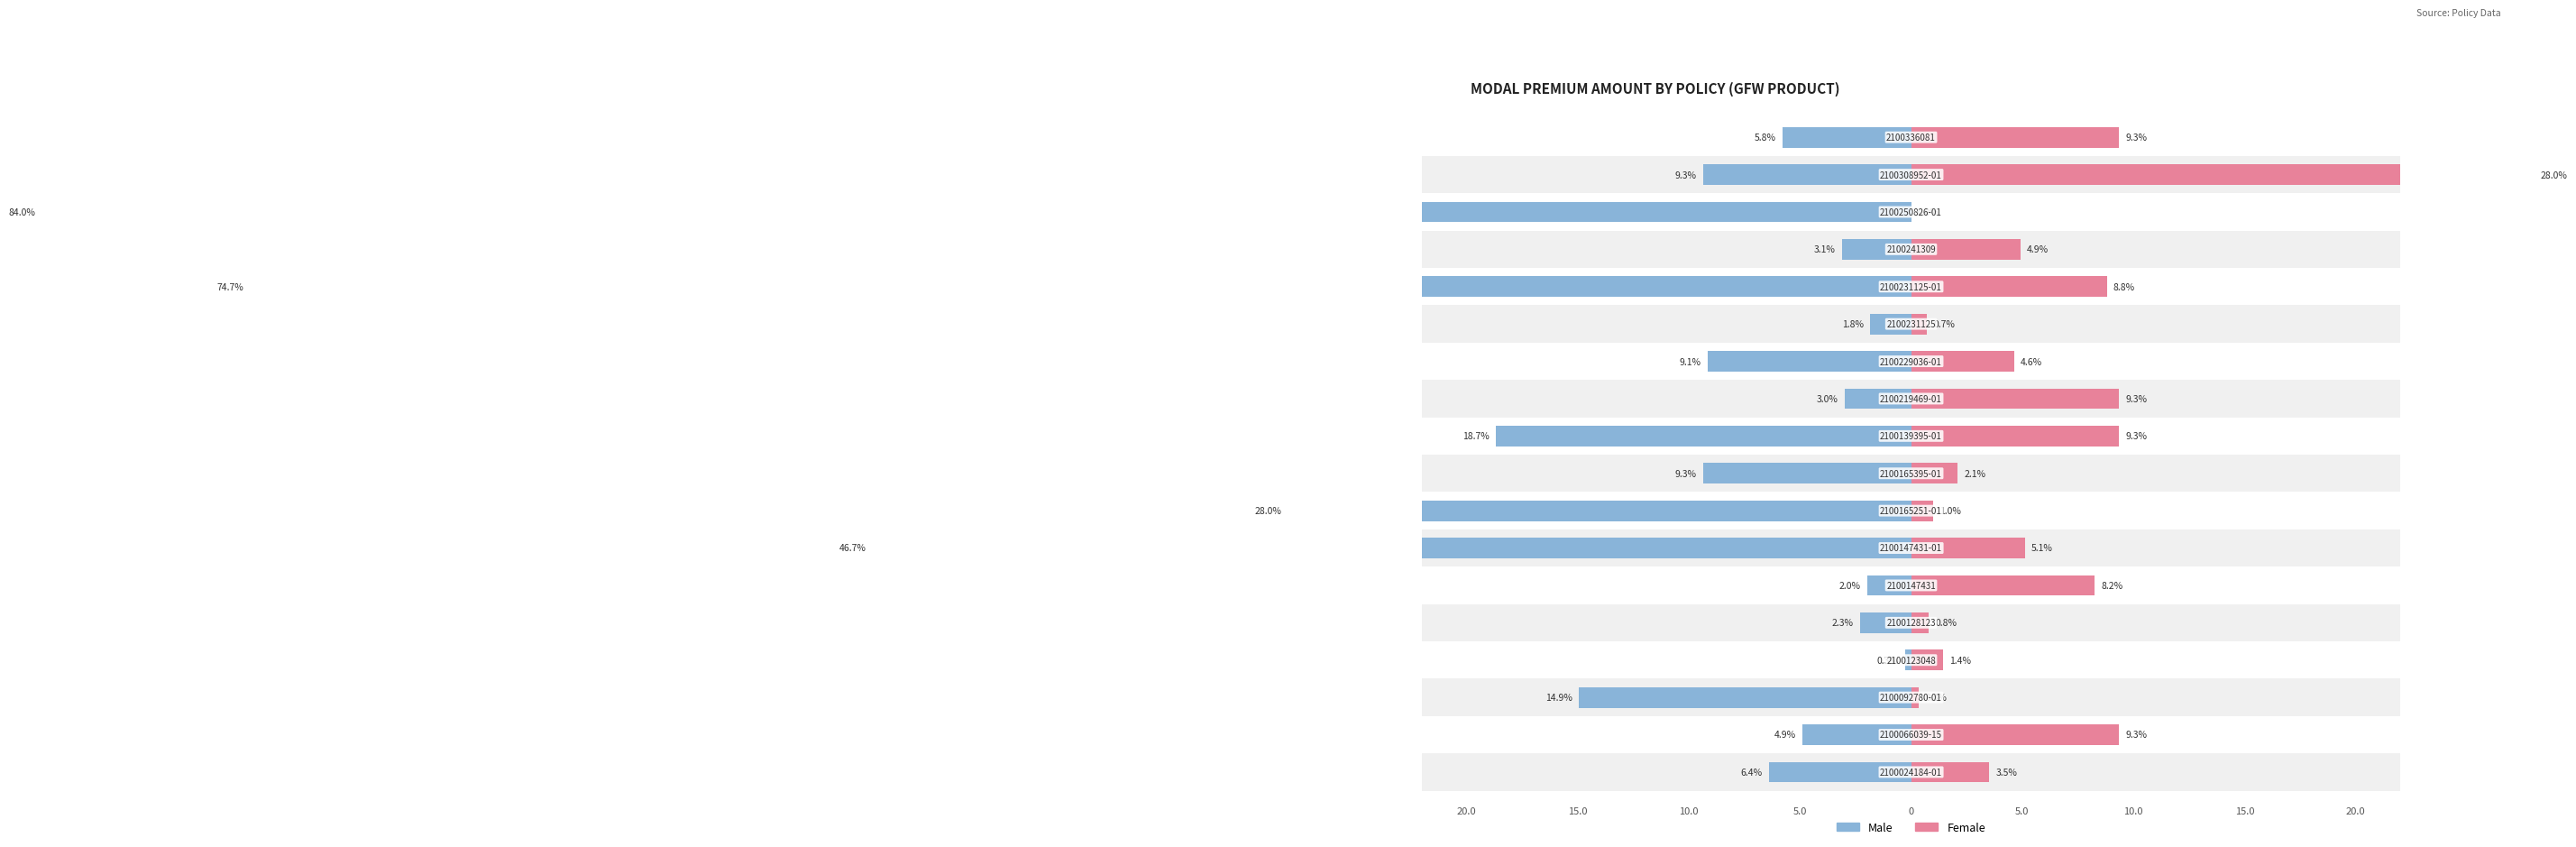

Between 10.0 and 17, which is larger?

17